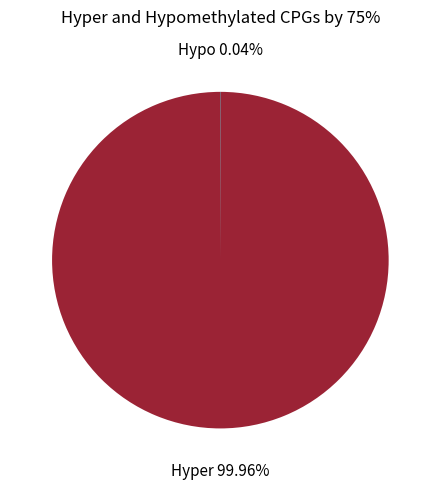

Which slice is the largest?

Hyper